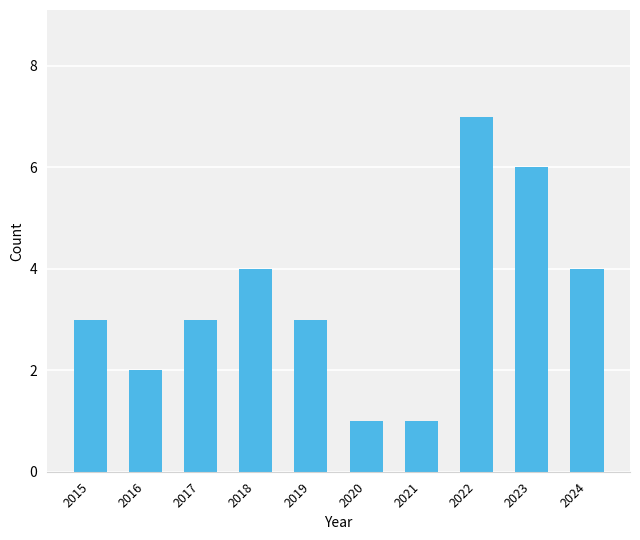

Between 2018 and 2019, which is larger?

2018